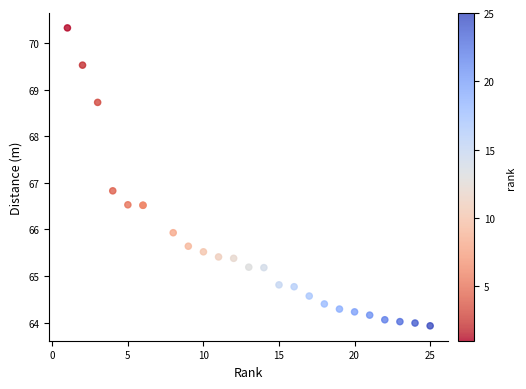

What Y value in the scatter plot is closest to 67?

66.8